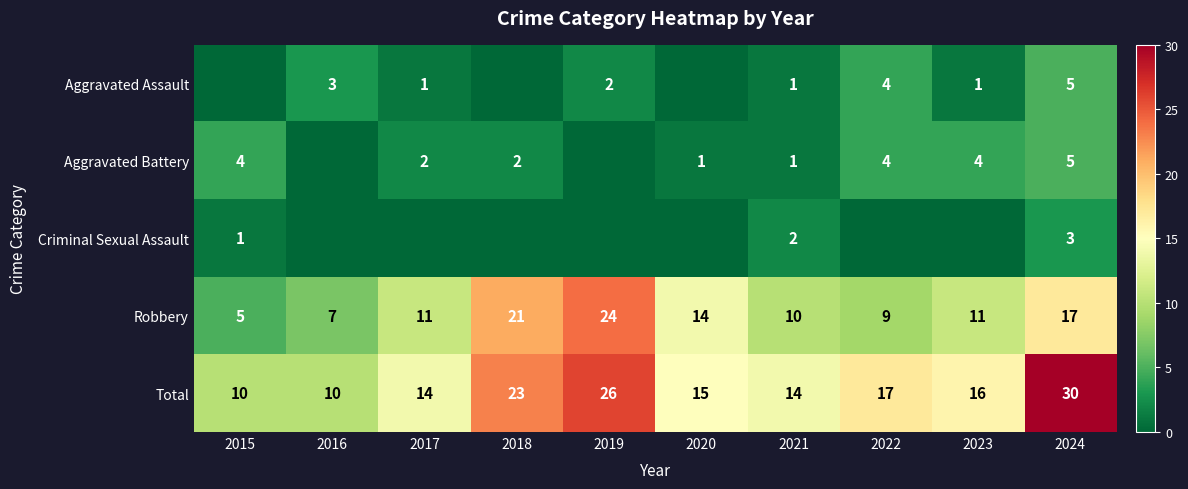

What is the difference between the Aggravated Battery values at 2024 and 2021?

4